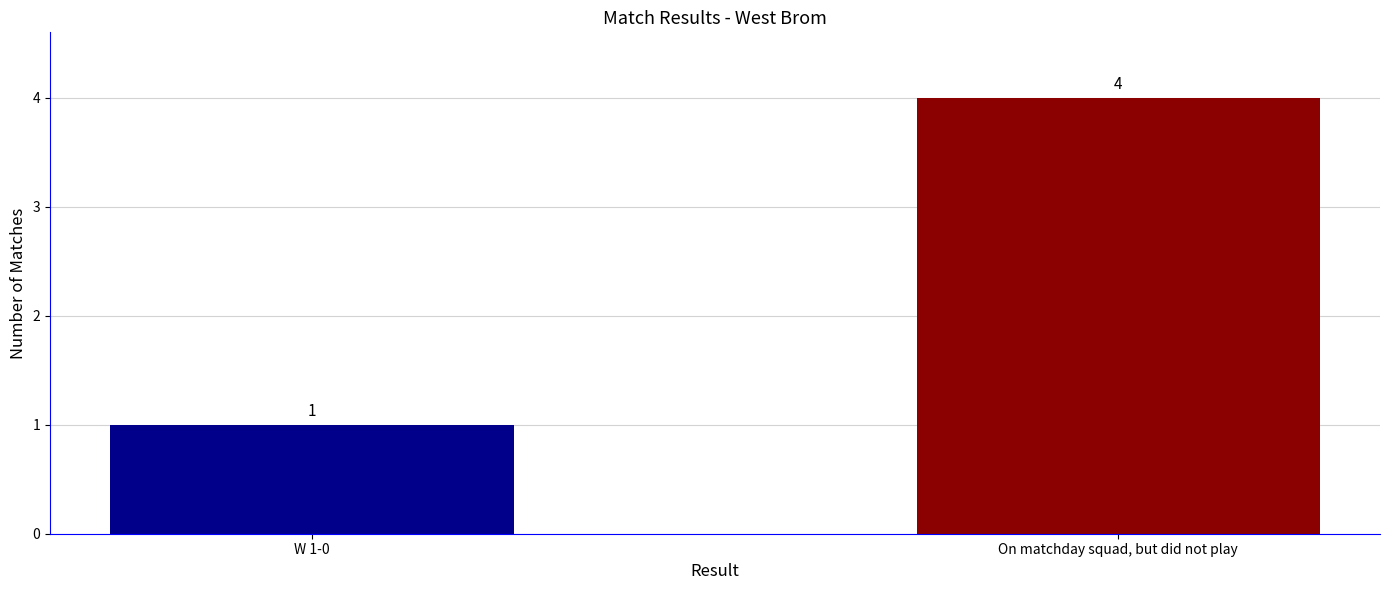

List the labels in order of value, smallest first.

W 1-0, On matchday squad, but did not play